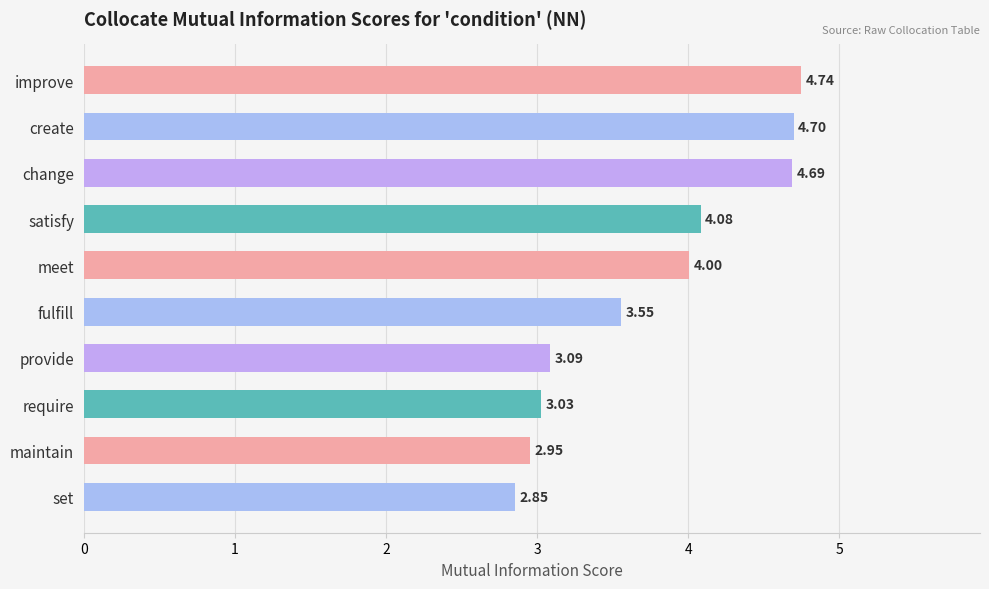

What is the greatest value displayed?

4.7